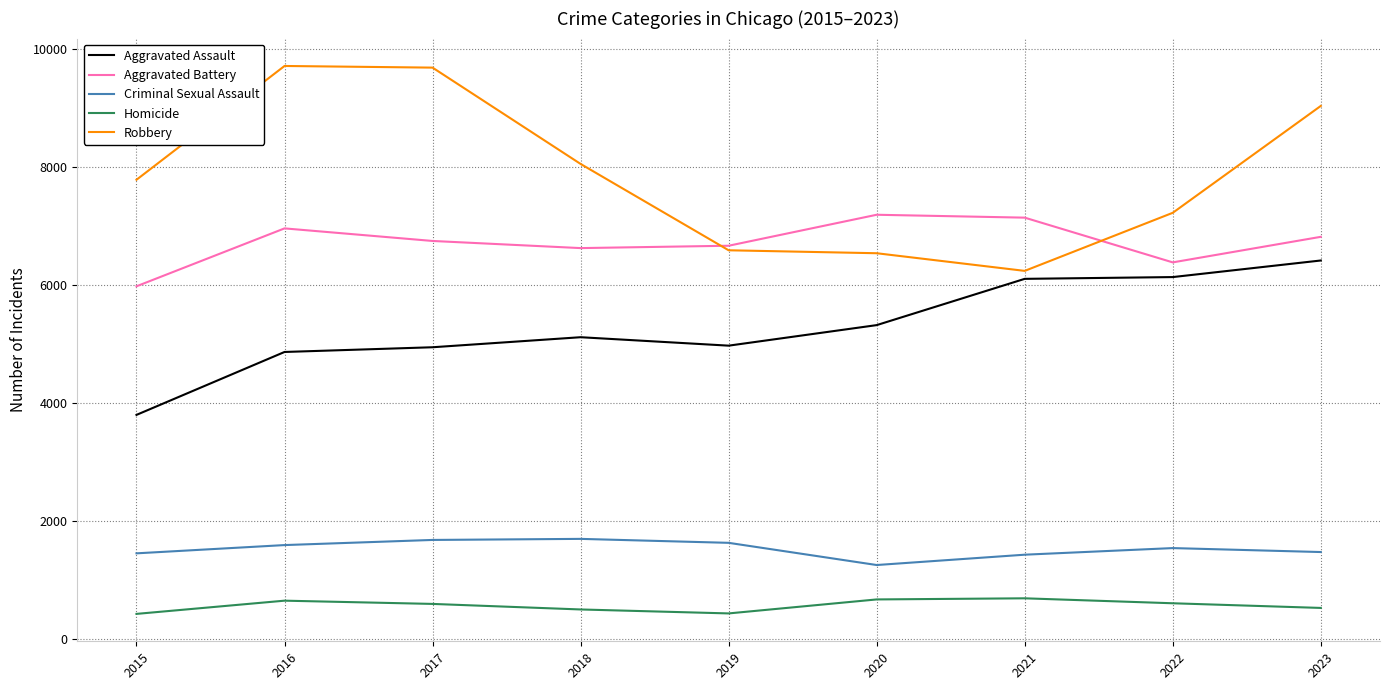

Is the value of Robbery at 2015 greater than the value of Aggravated Assault at 2023?

Yes